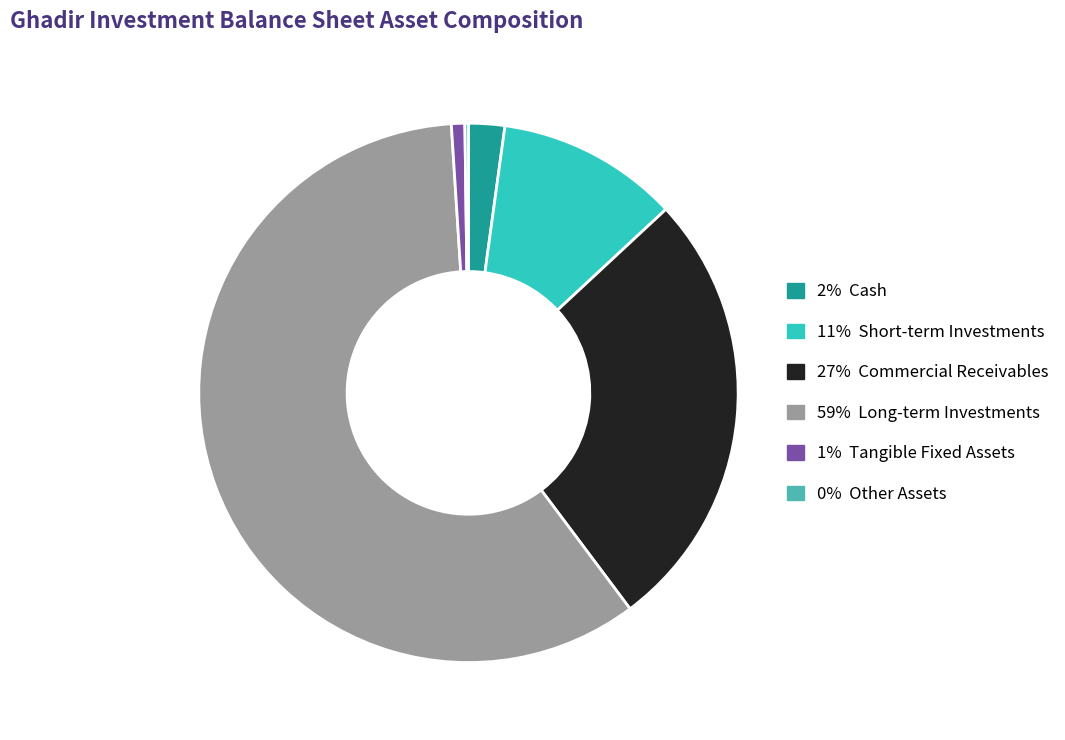

Between 1% Tangible Fixed Assets and 2% Cash, which is larger?

2% Cash